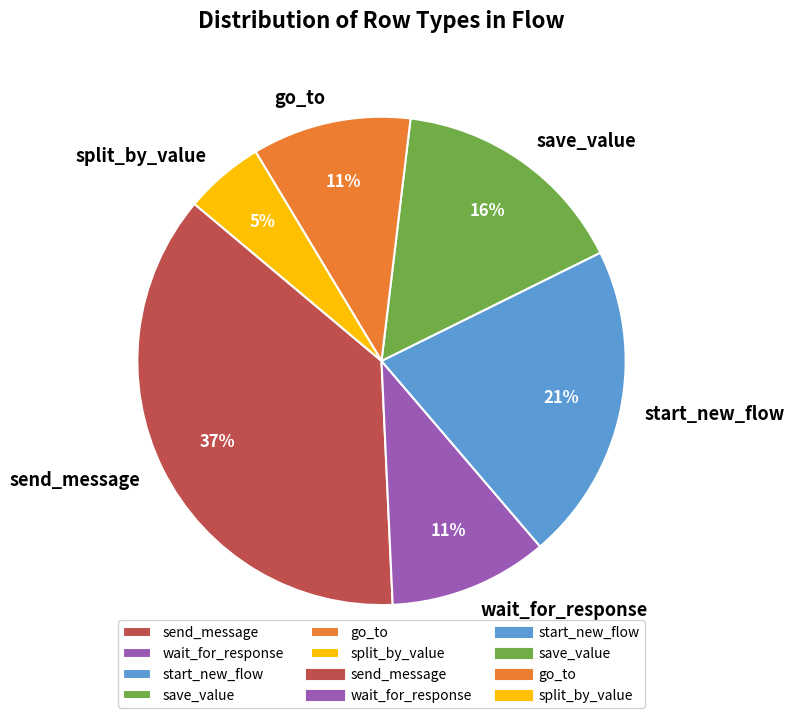

How many slices are in this pie chart?

6